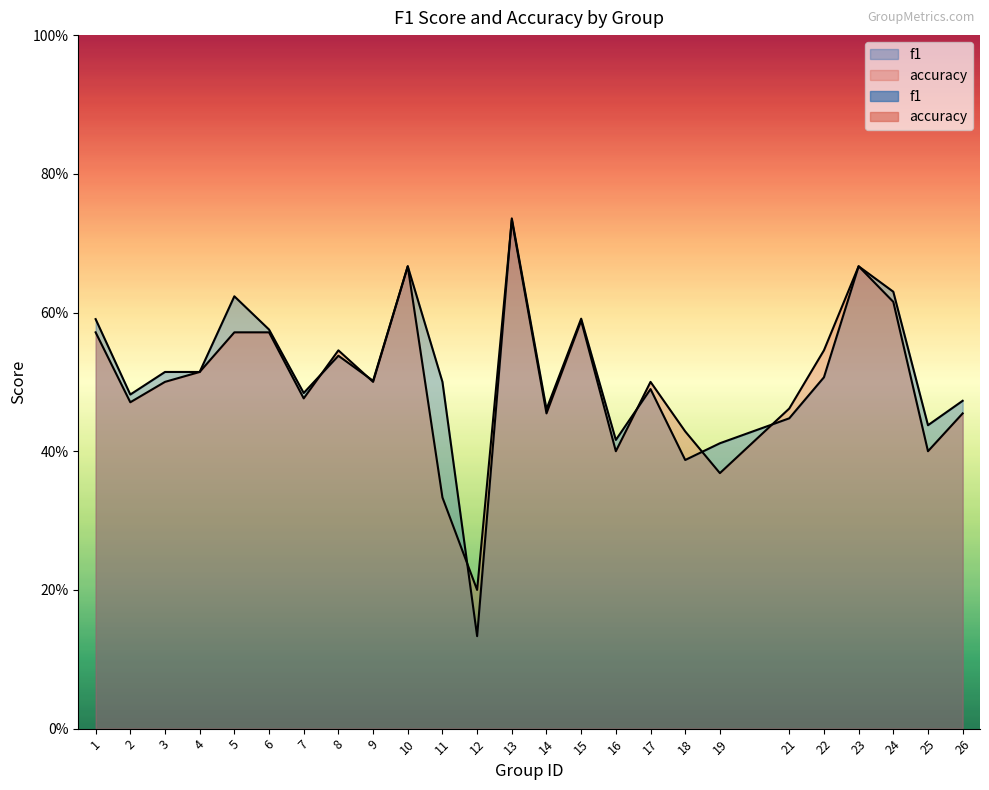

In accuracy, how many points are lower than both neighbors (excluding endpoints)?

8